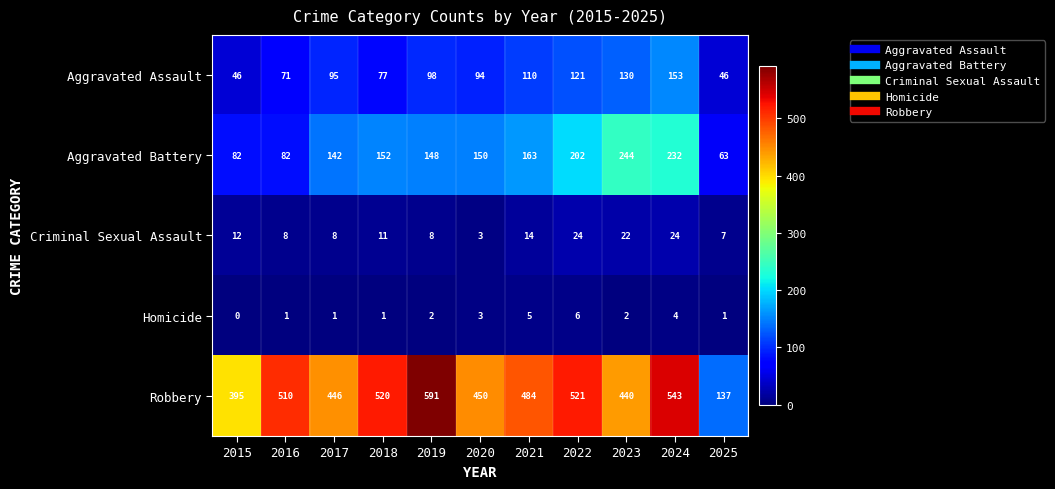

Which series changed the most between 2024 and 2025?

Robbery